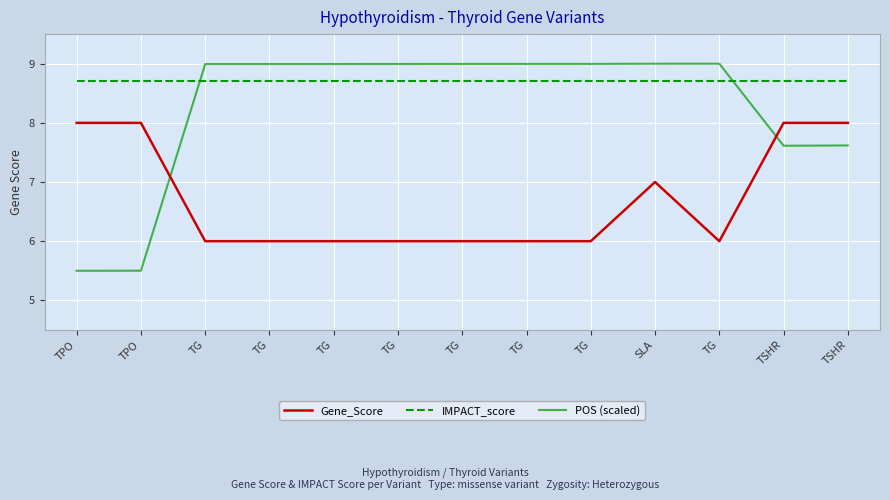

What are all the series names shown in the legend?

Gene_Score, IMPACT_score, POS (scaled)